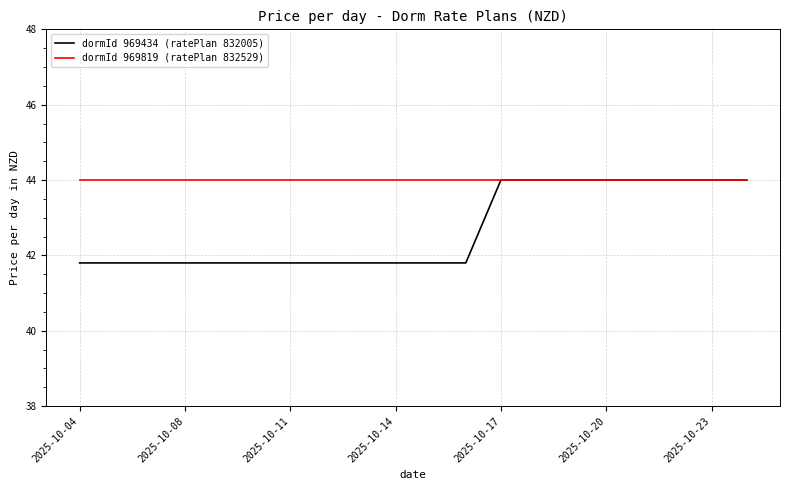

How many lines are shown in the chart?

2